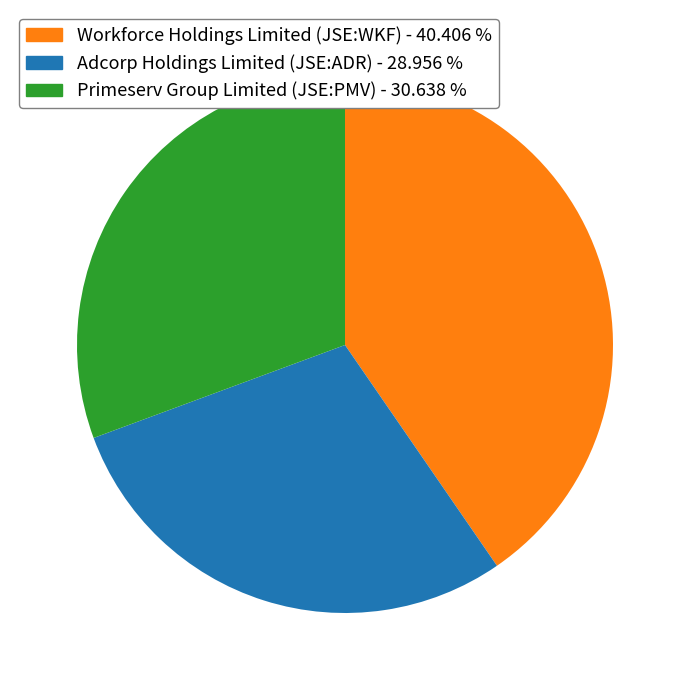

Combined, do Primeserv Group Limited (JSE:PMV) and Adcorp Holdings Limited (JSE:ADR) account for over 50%?

Yes